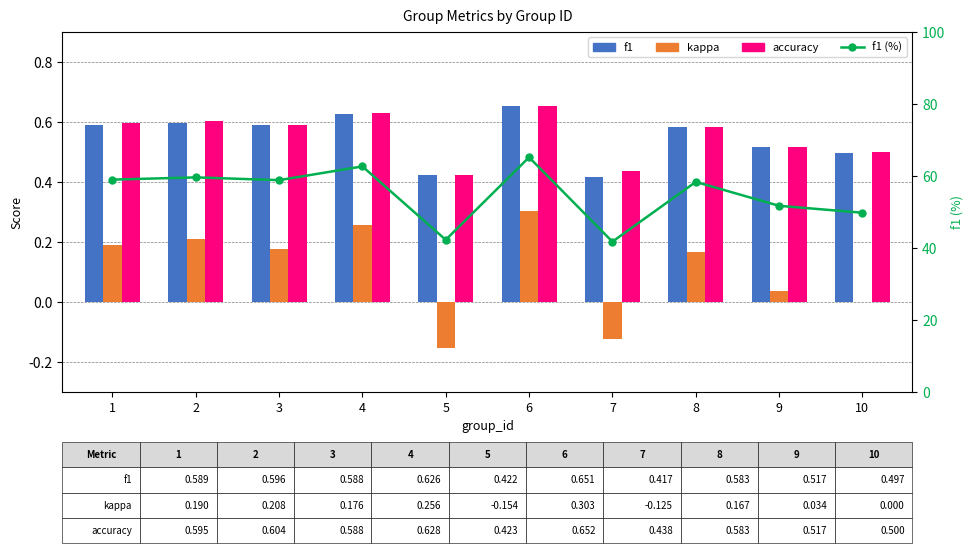

Reading left to right, transcribe all the data shown in this chart.

f1: 1=0.6	2=0.6	3=0.6	4=0.6	5=0.4	6=0.7	7=0.4	8=0.6	9=0.5	10=0.5
kappa: 1=0.2	2=0.2	3=0.2	4=0.3	5=-0.2	6=0.3	7=-0.1	8=0.2	9=0.0	10=0.0
accuracy: 1=0.6	2=0.6	3=0.6	4=0.6	5=0.4	6=0.7	7=0.4	8=0.6	9=0.5	10=0.5
f1 (%): 1=58.9	2=59.6	3=58.8	4=62.6	5=42.2	6=65.1	7=41.7	8=58.3	9=51.7	10=49.7